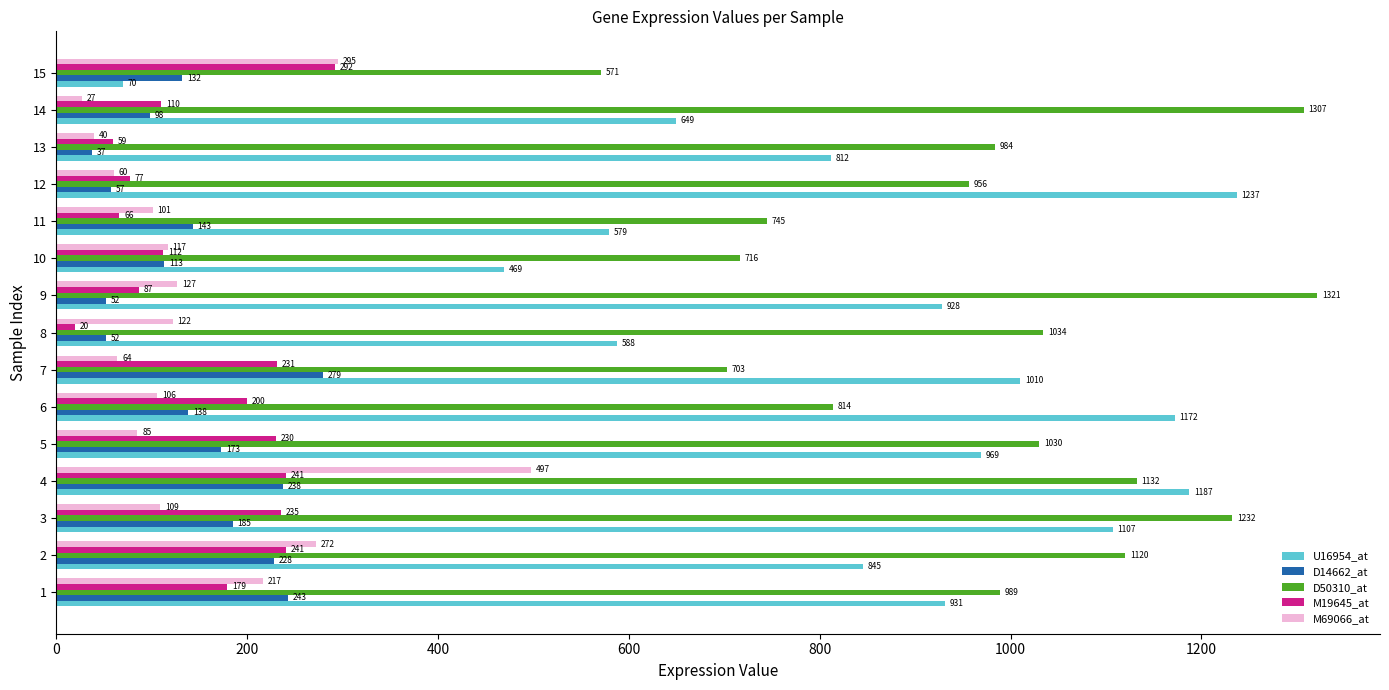

Which series has the largest total across all categories?

D50310_at